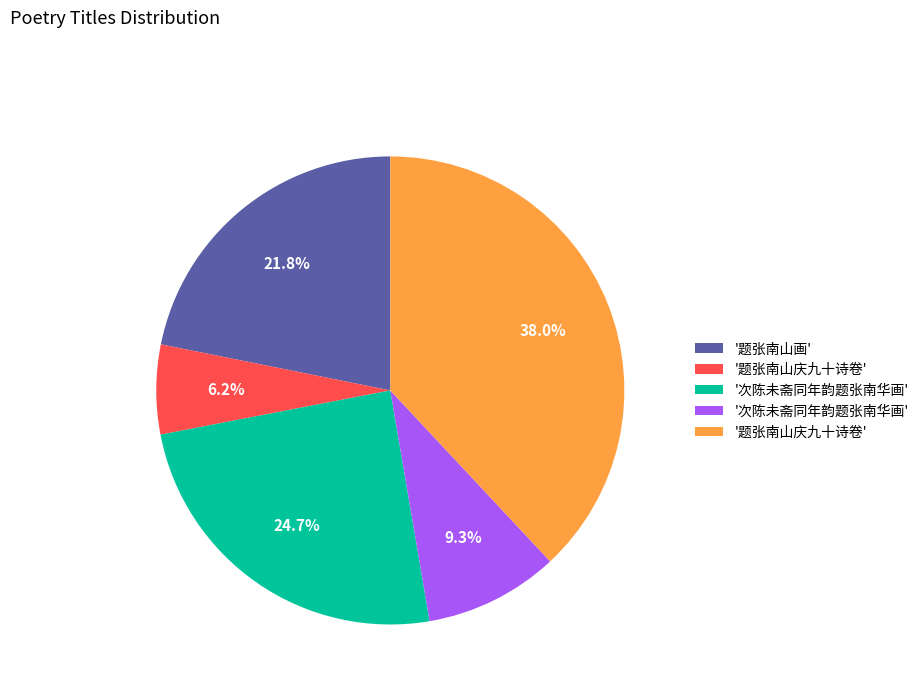

Is there any slice that represents more than half of the pie?

No